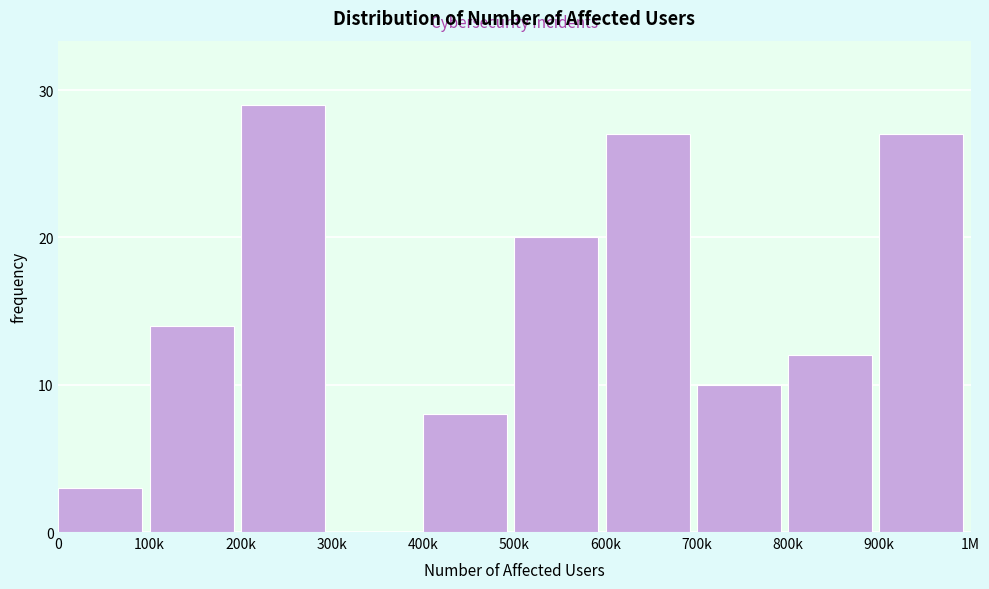

Reading right to left, list all the values displayed in this chart.

900k=27	800k=12	700k=10	600k=27	500k=20	400k=8	300k=0	200k=29	100k=14	0=3